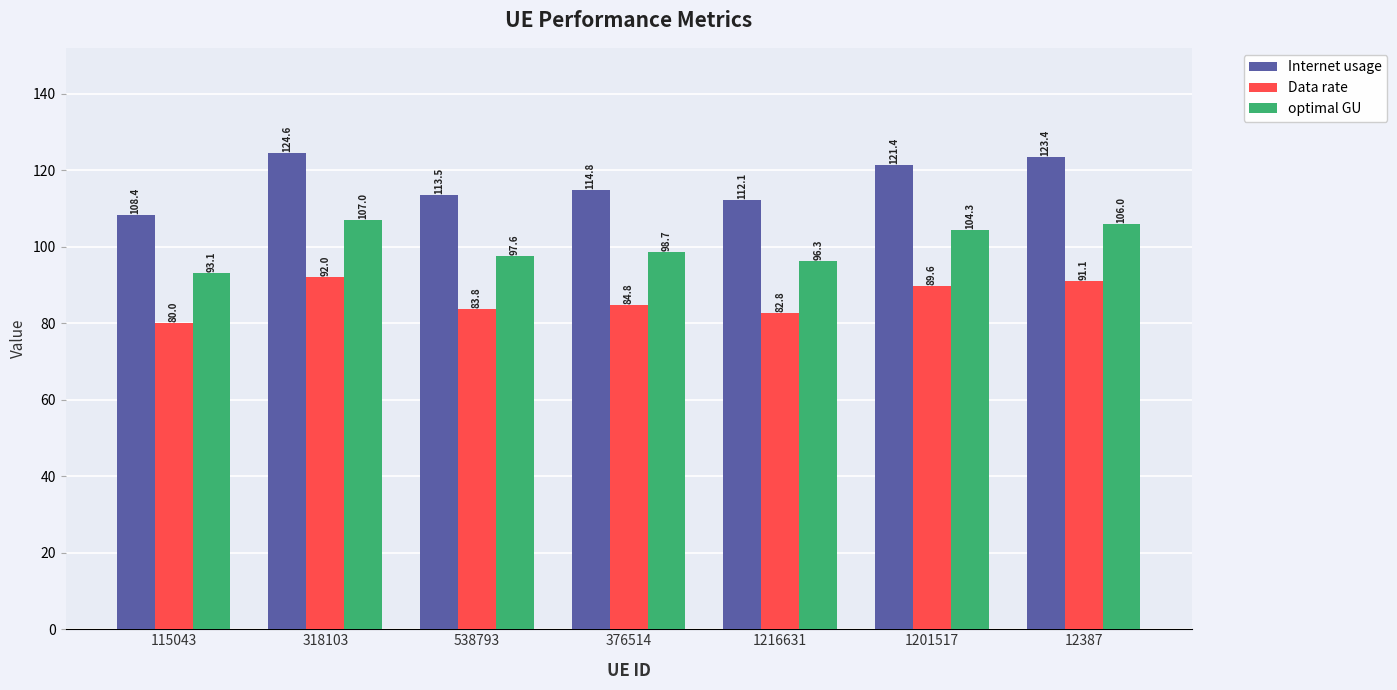

What is the lowest value of the optimal GU series?

93.1